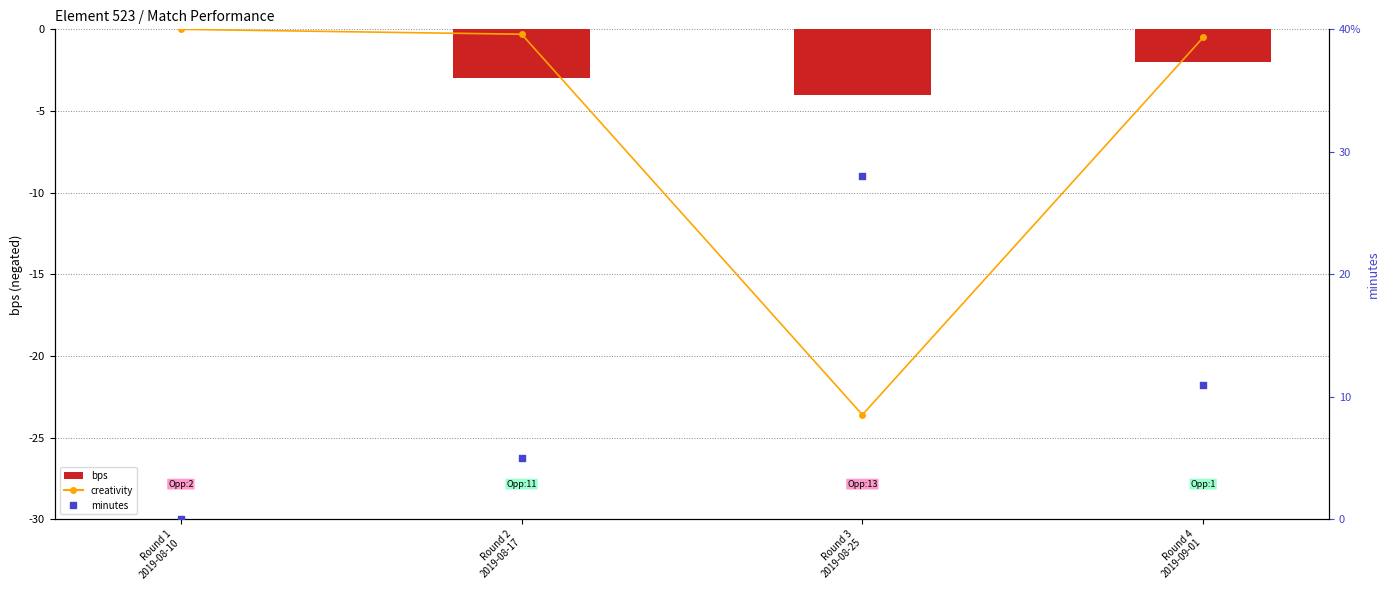

Which series has the widest spread of Y values?

minutes